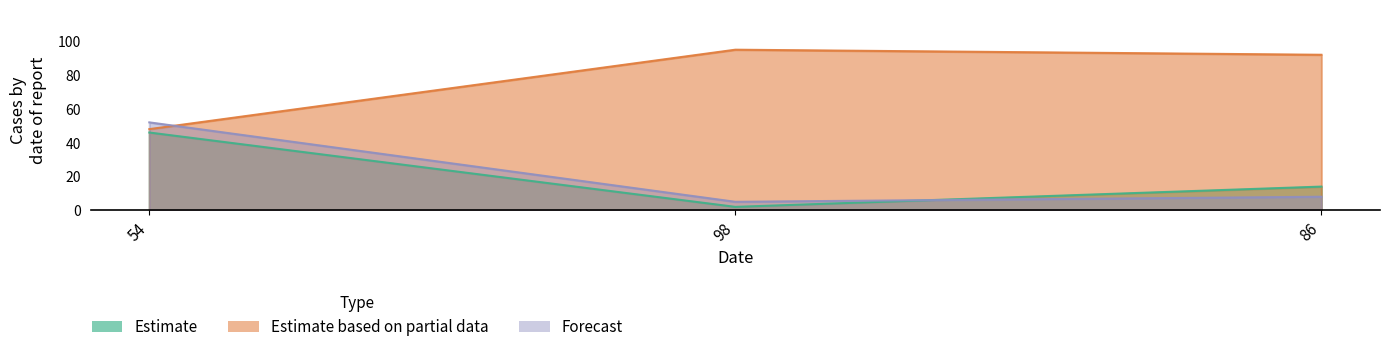

Which series has the largest range (max minus min)?

Estimate based on partial data